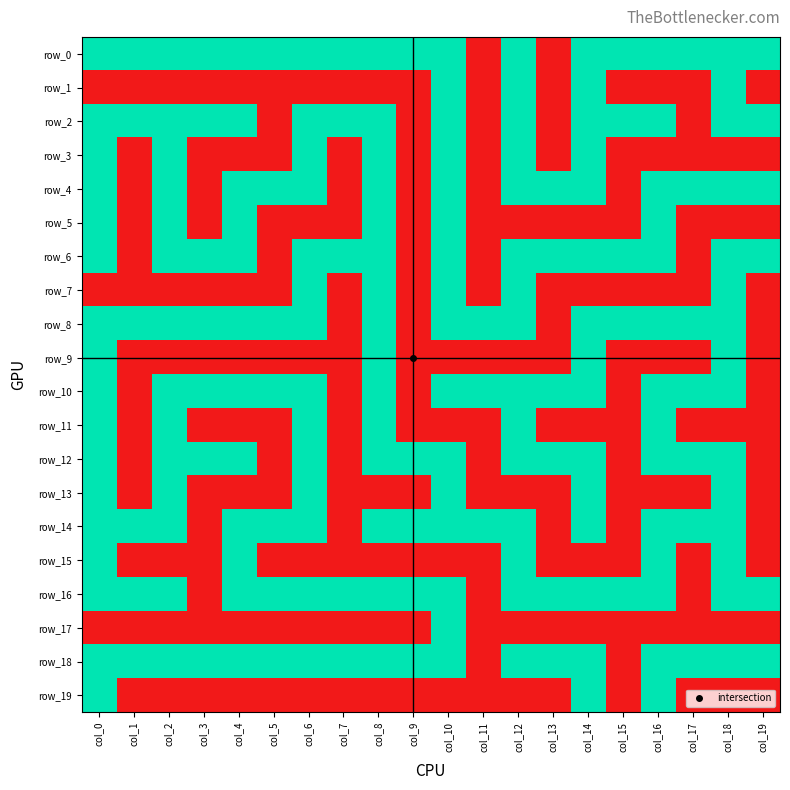

List the series in order of their peak value, highest first.

row_0, row_1, row_2, row_3, row_4, row_5, row_6, row_7, row_8, row_9, row_10, row_11, row_12, row_13, row_14, row_15, row_16, row_17, row_18, row_19